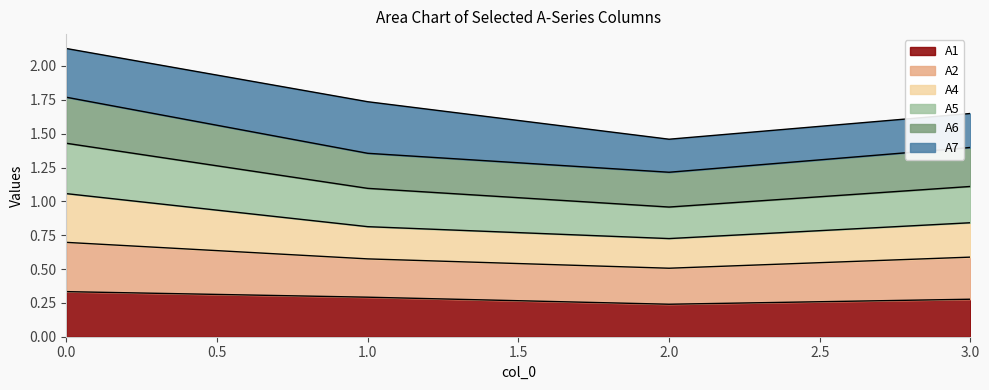

The value of A1 at 0.0 is 0.1. True or false?

False